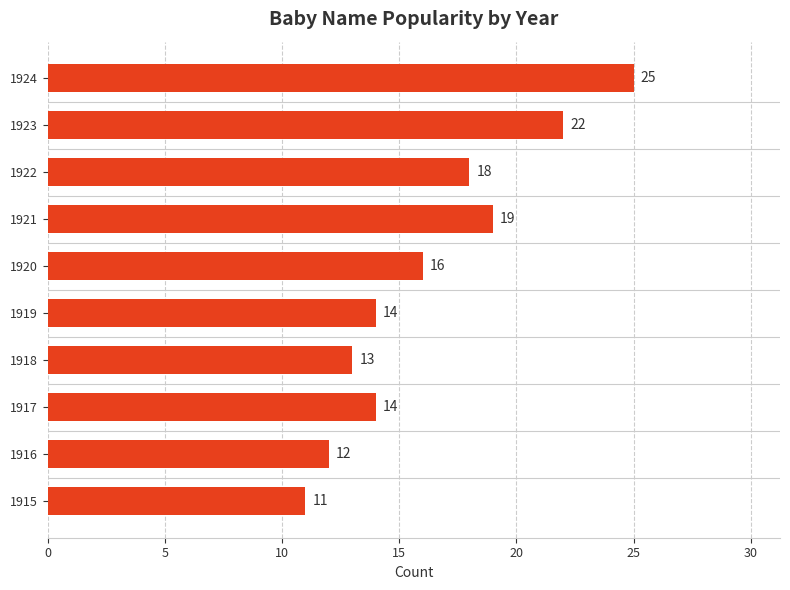

What is the ratio of the value at 1923 to the value at 1916?

1.8